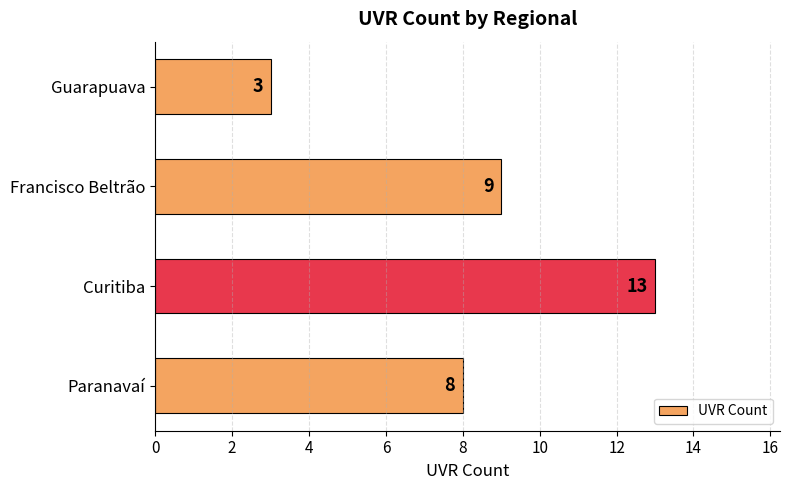

The value at Paranavaí is 2. True or false?

False